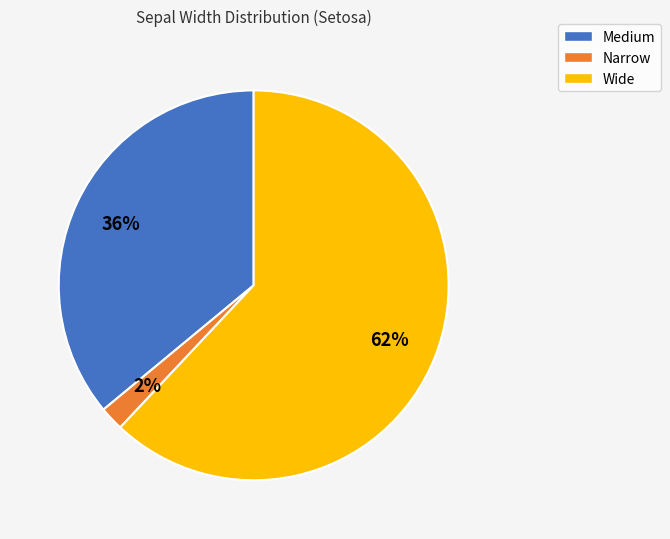

To the nearest percent, what is the difference between the Medium and Narrow slice percentages?

34%